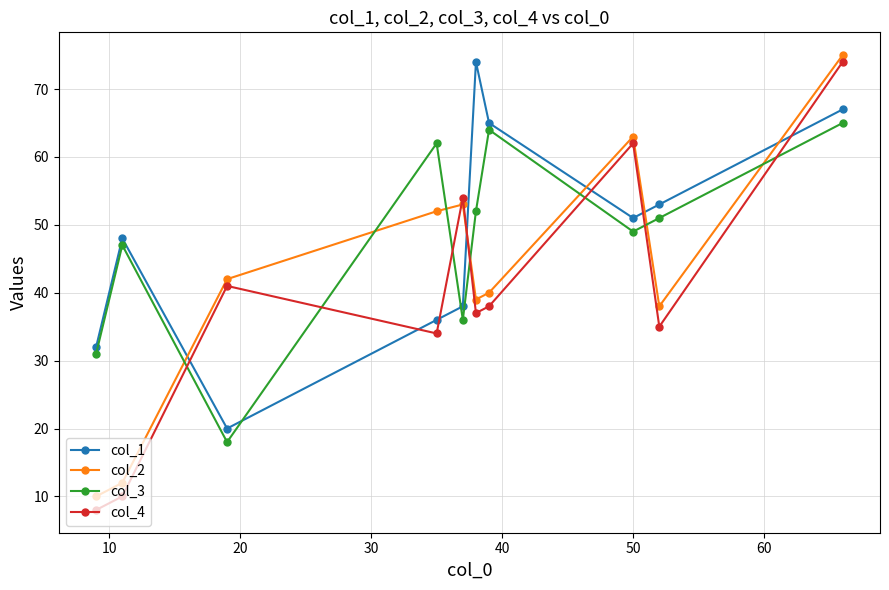

Which series has the largest range (max minus min)?

col_4